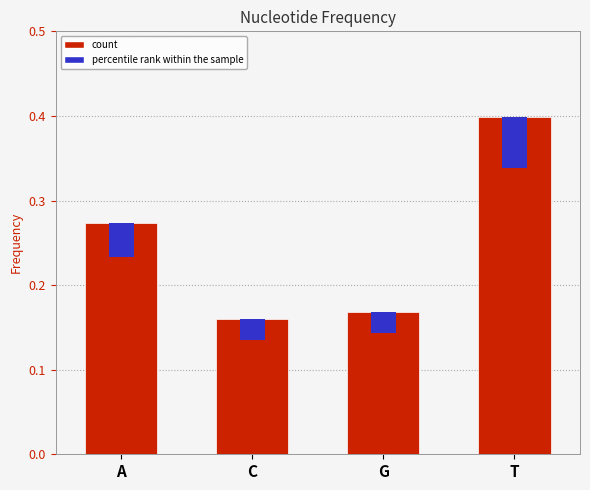

What is the greatest value displayed?

0.4